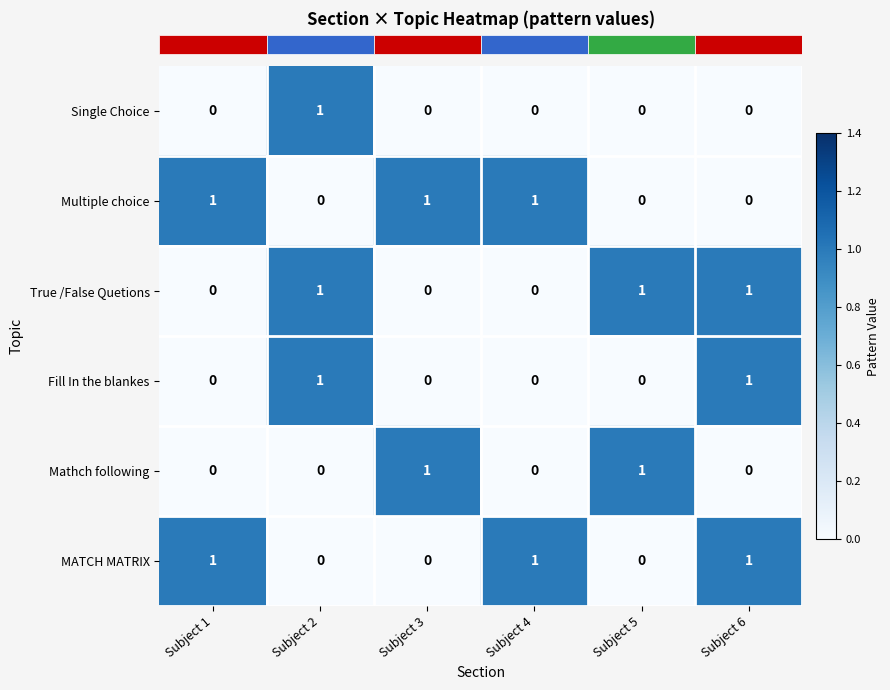

The value of True /False Quetions at Subject 2 is 1. True or false?

True